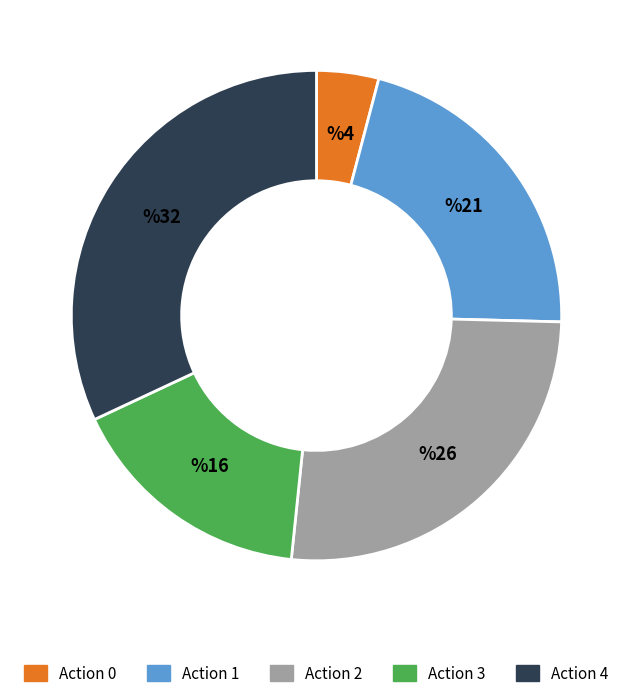

Combined, do Action 0 and Action 1 account for over 50%?

No